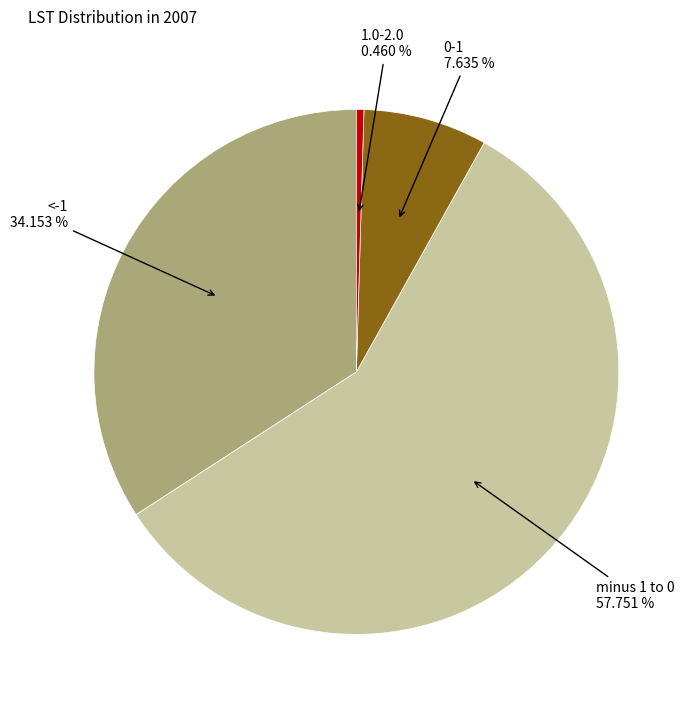

How many segments does this pie chart have?

4